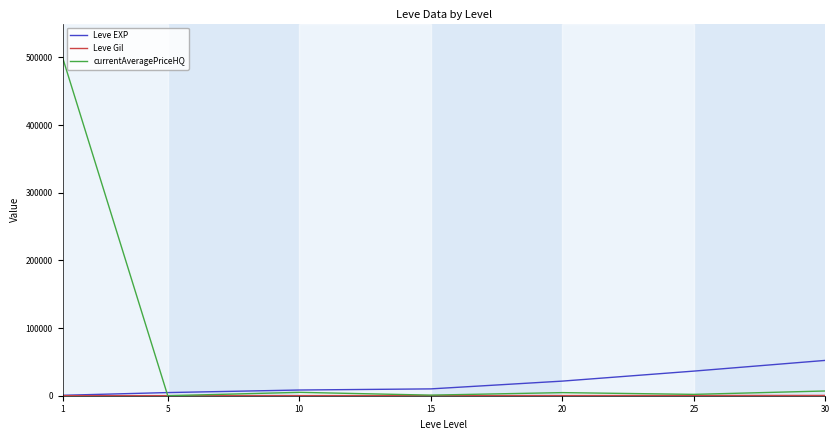

Which series has the widest spread of values?

currentAveragePriceHQ